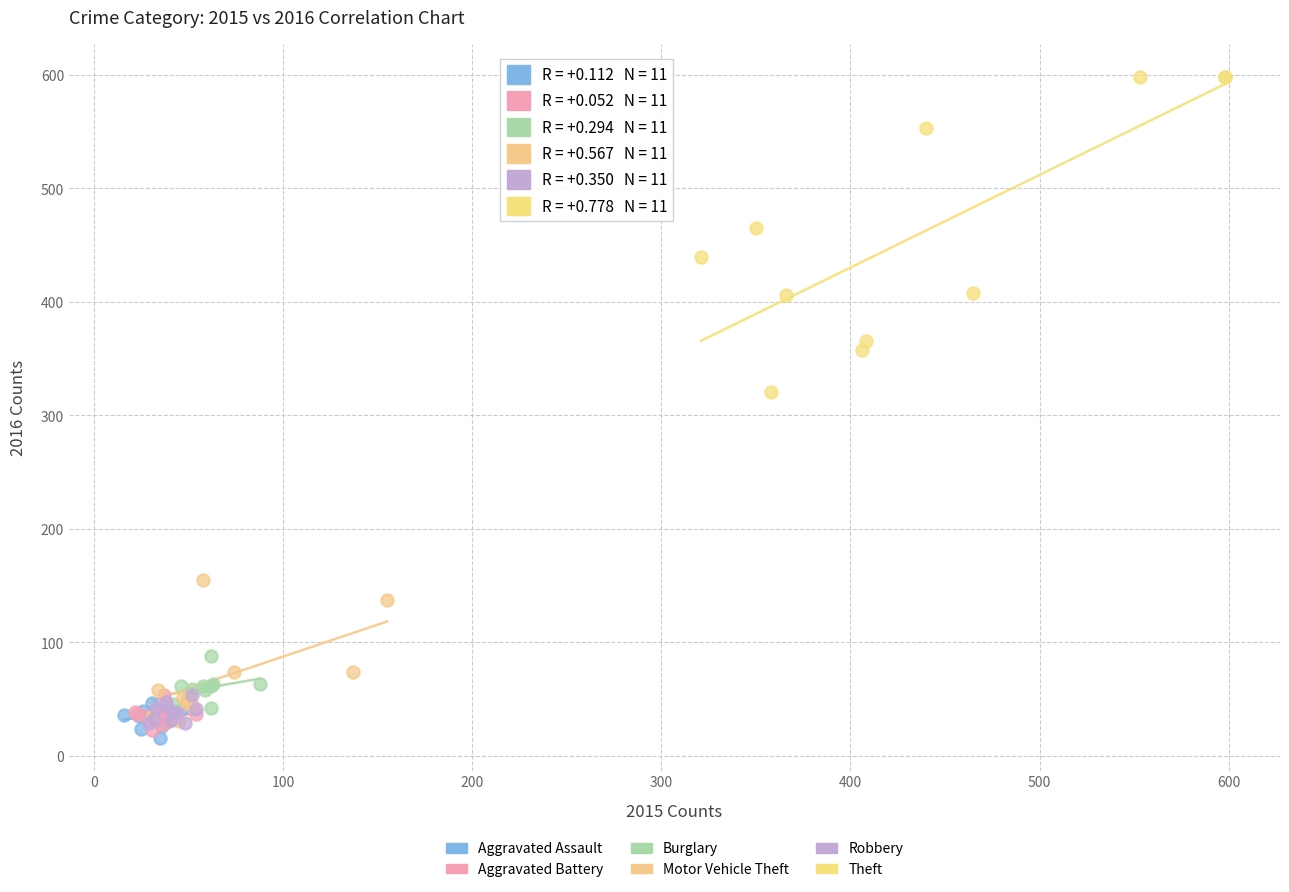

Which series contains the highest Y value?

Theft